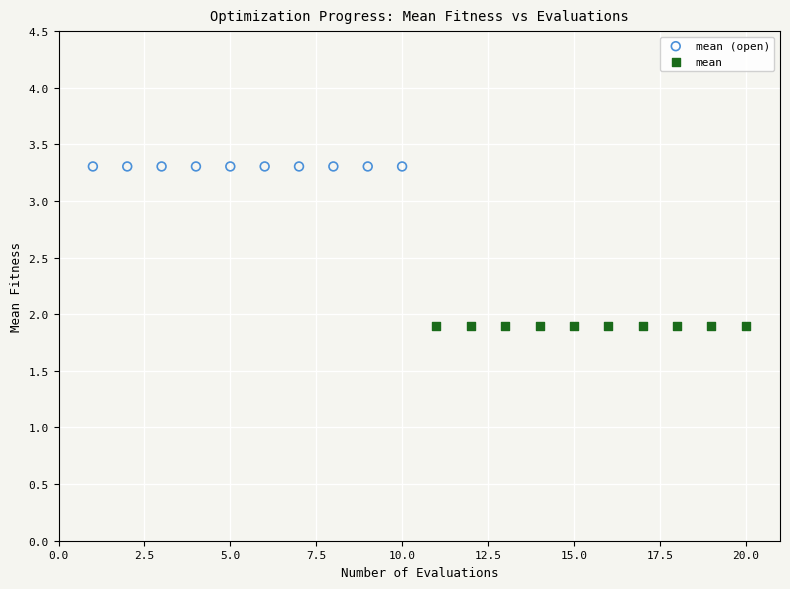

What are all the series names shown in the legend?

mean (open), mean